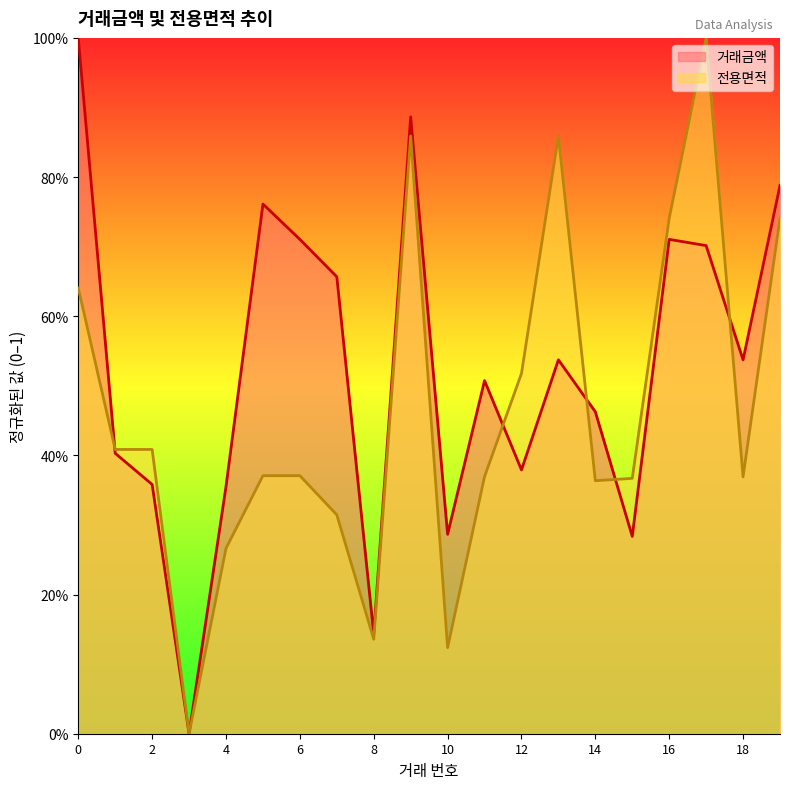

Is it true that 거래금액 equals 0.8 at 19?

True